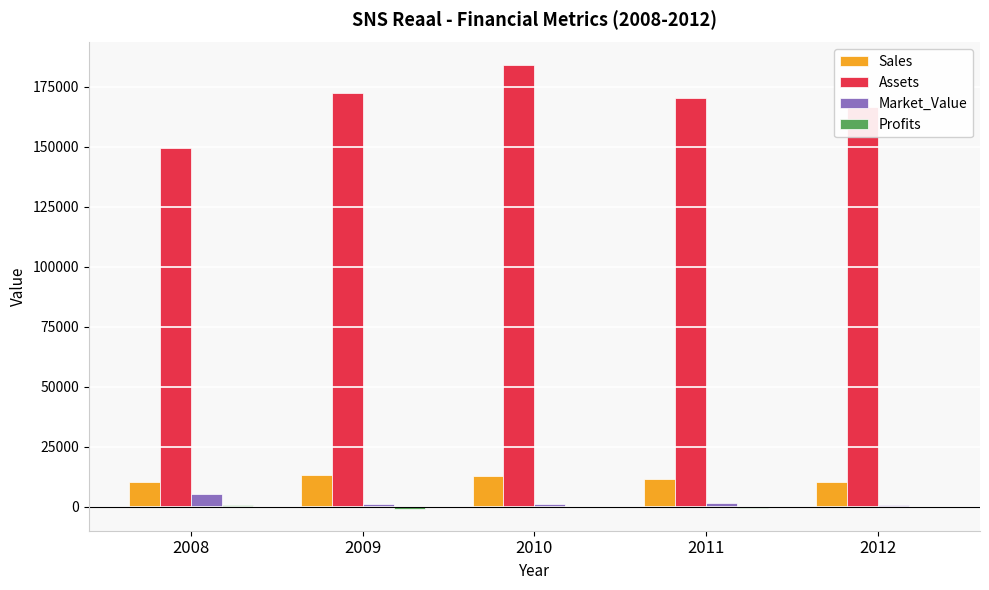

Which series changed the most between 2008 and 2011?

Assets